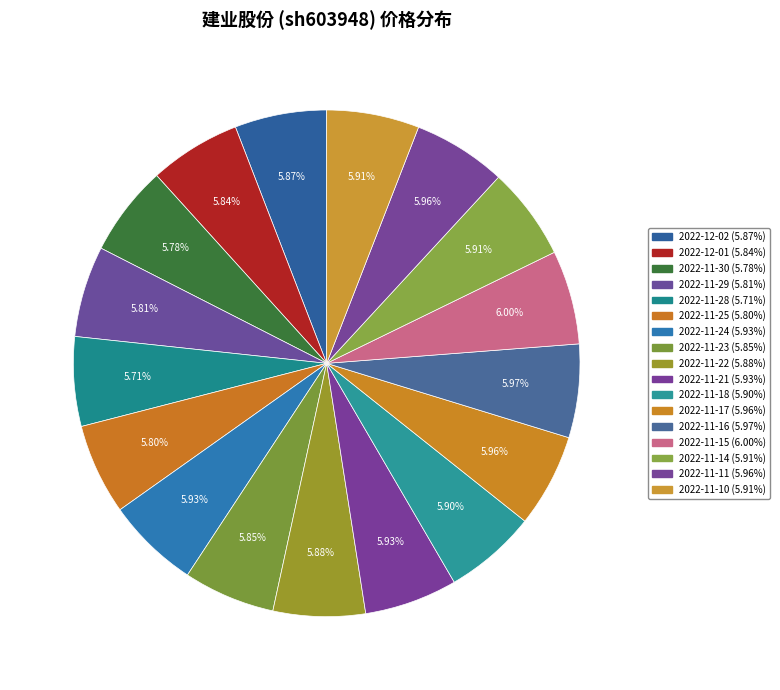

Count the number of slices in the pie.

17